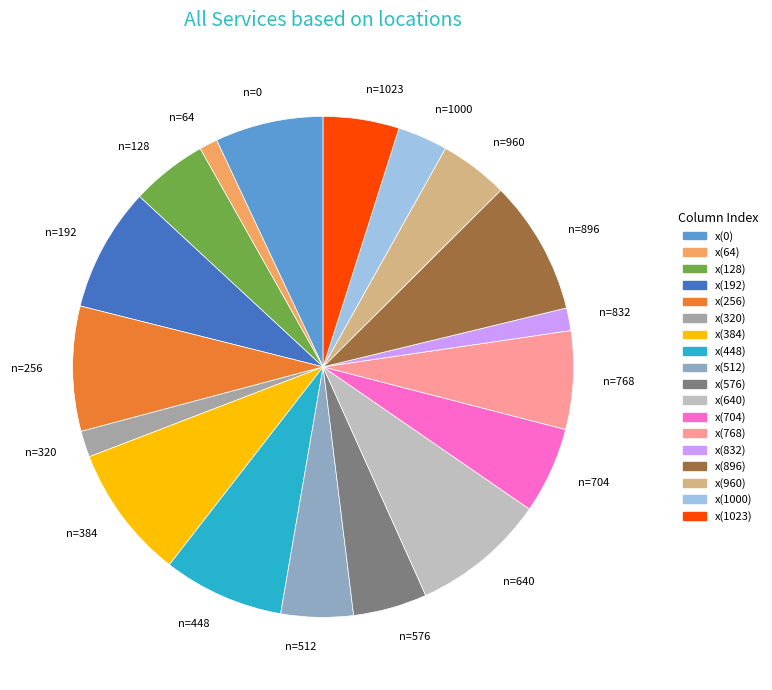

Approximately how many times larger is the value at n=576 compared to n=896?

0.6